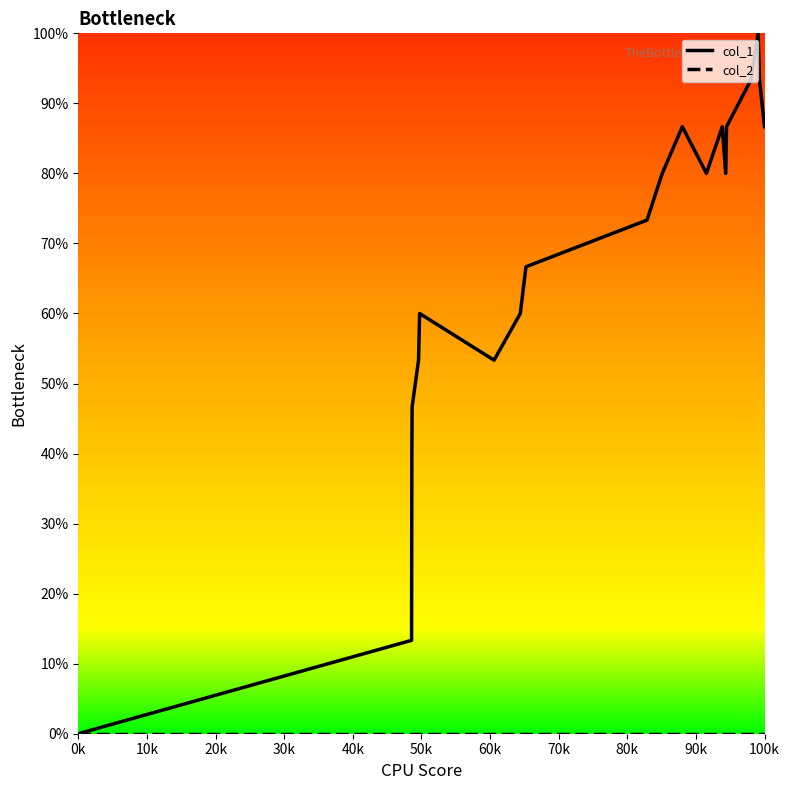

Which series has the widest spread of values?

col_1